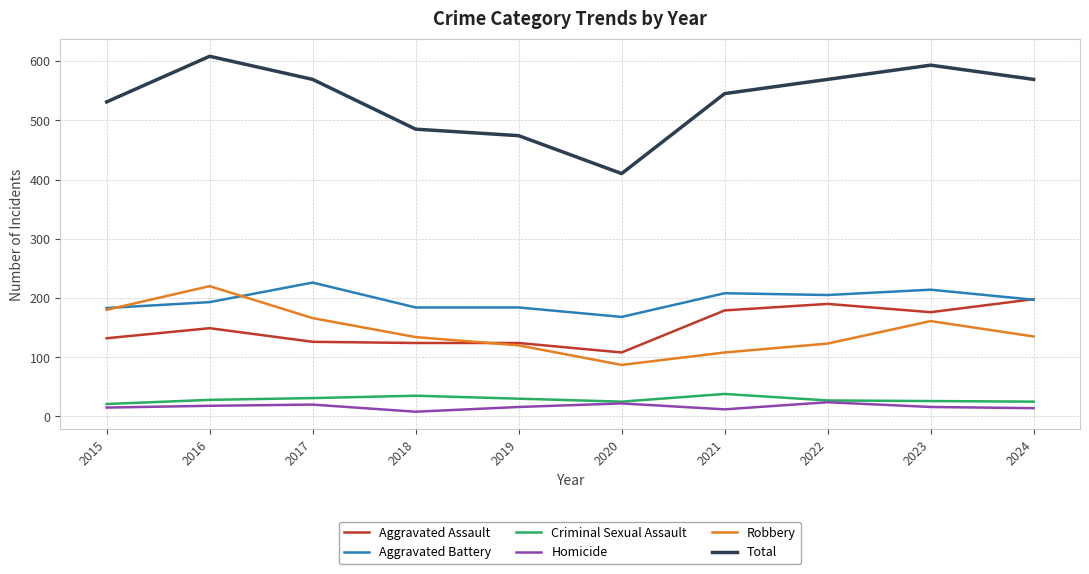

Is the value of Homicide at 2018 greater than the value of Aggravated Battery at 2019?

No